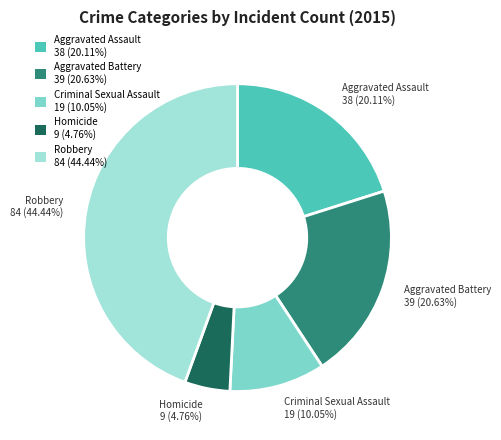

To the nearest percent, what is the difference between the largest and smallest slice percentages?

40%